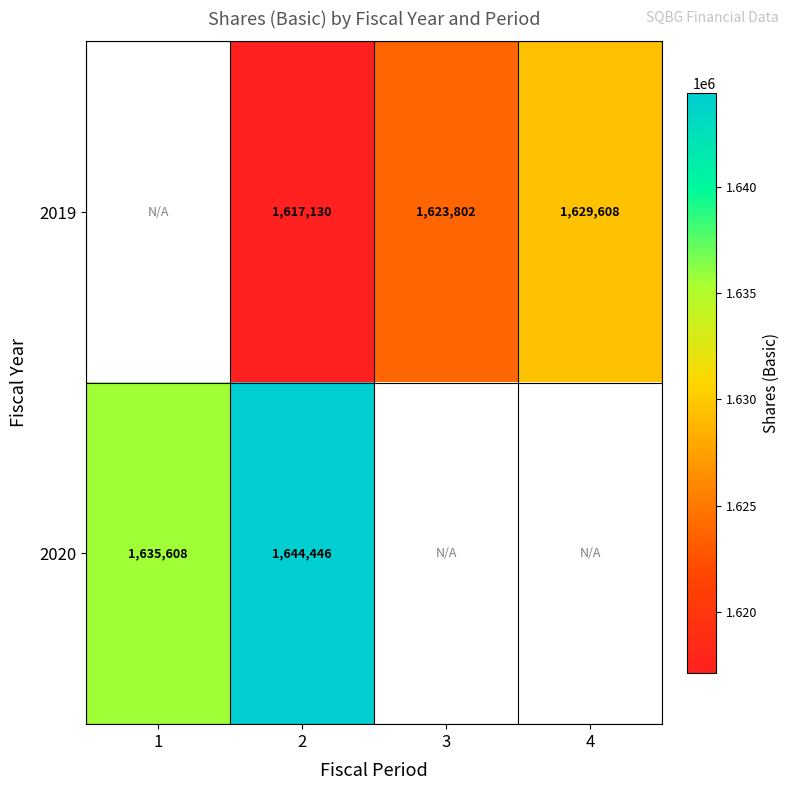

Is the value of 2020 at 2 greater than the value of 2019 at 3?

Yes